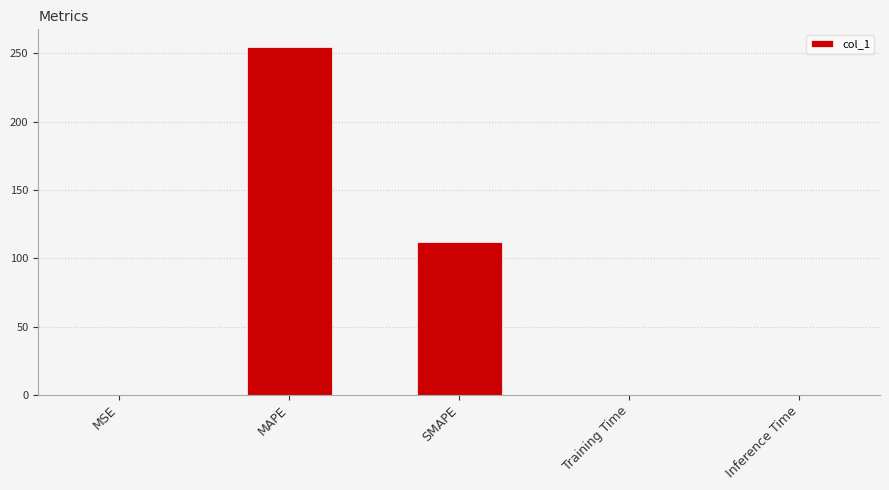

What is the sum of all values?

367.0